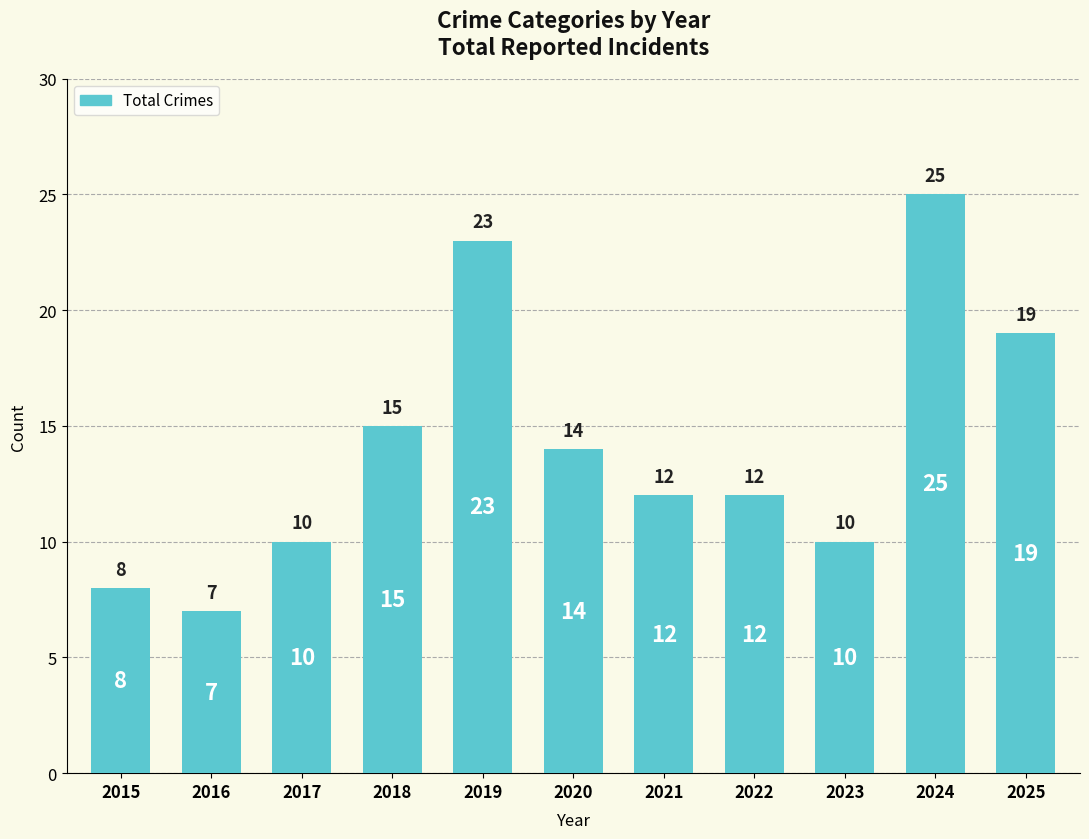

What is the difference between the values at 2020 and 2019?

9